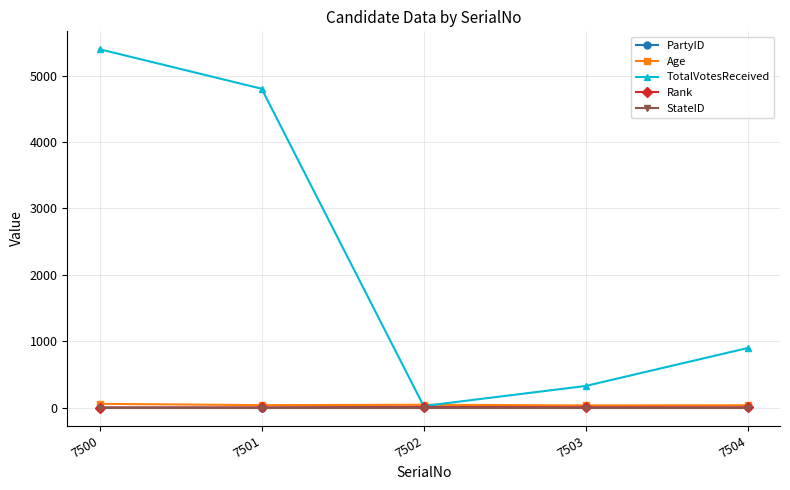

Which category has the highest value in the TotalVotesReceived series?

7500